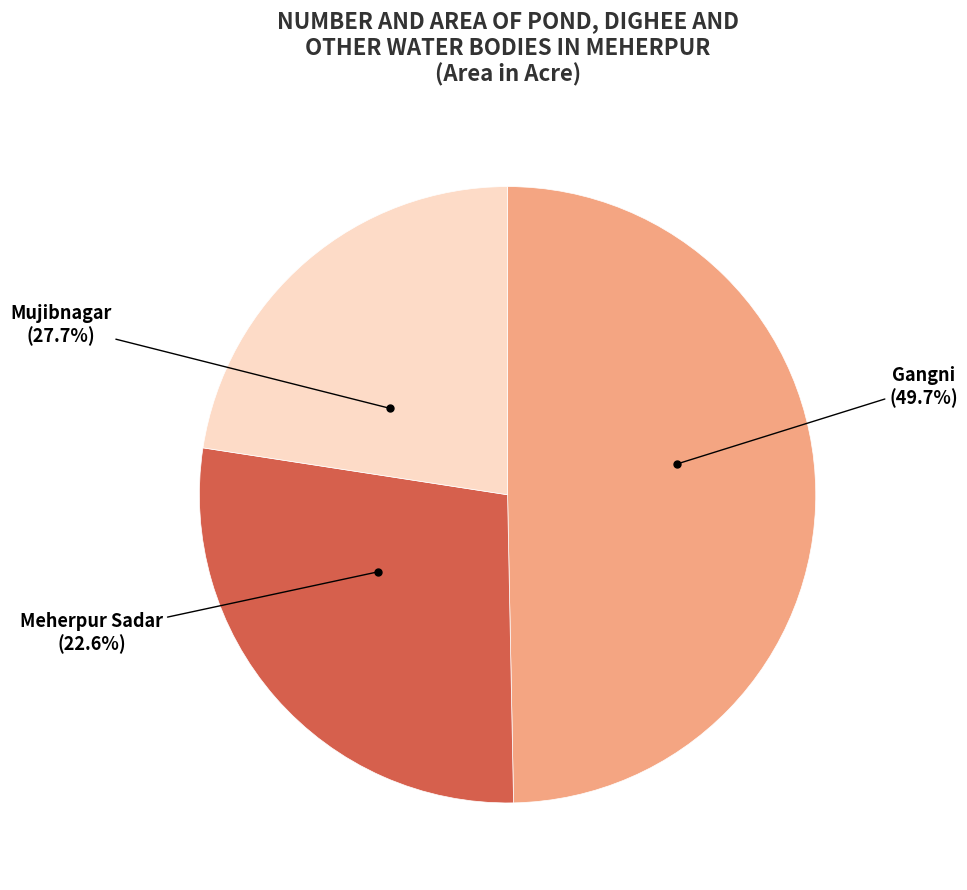

Rank the categories by value from lowest to highest.

Meherpur Sadar, Mujibnagar, Gangni